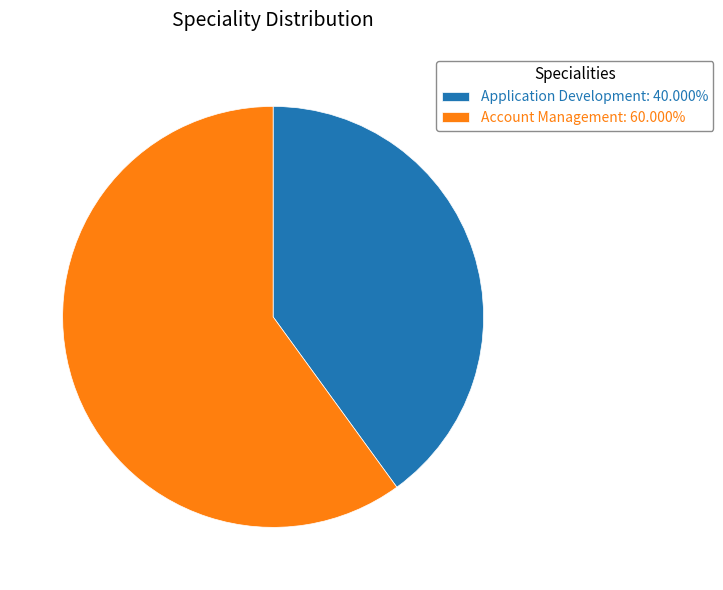

Do Application Development: 40.000% and Account Management: 60.000% together represent more than half of the pie?

Yes